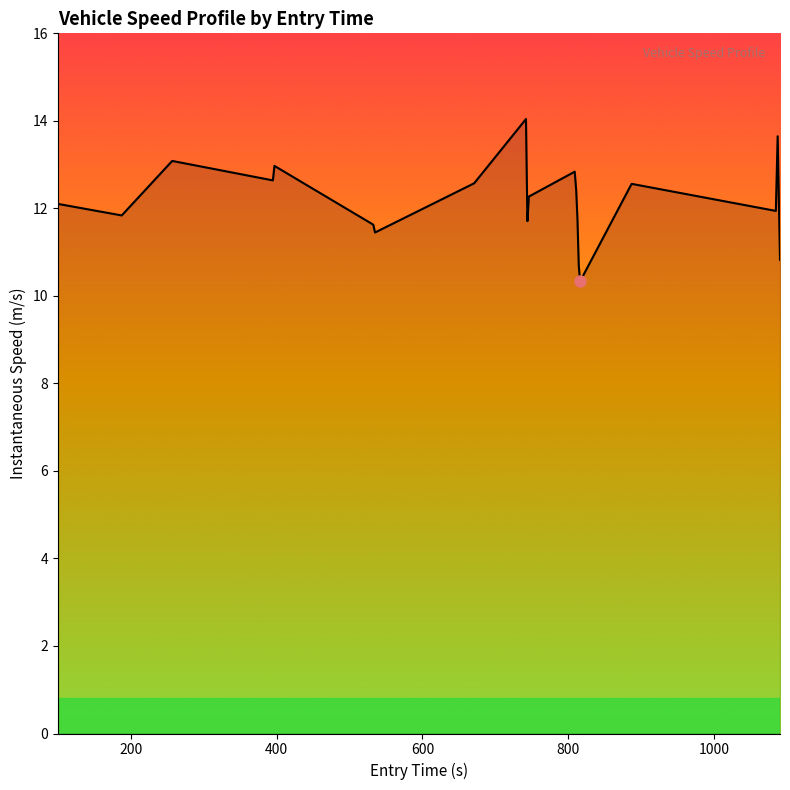

What is the minimum value shown in the chart?

10.3